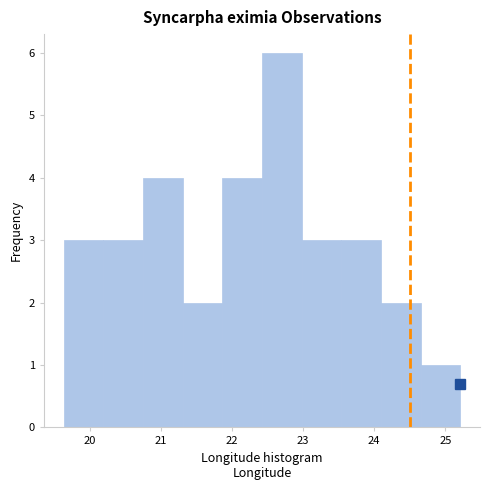

Reading left to right, list every bar in this chart as the range it spans on the x-axis followed by its height. Neither the bar edges nor the heights are printed on the chart, so give them approximately, as read against the axes.

19.6 to 20.2: 3
20.2 to 20.8: 3
20.8 to 21.3: 4
21.3 to 21.9: 2
21.9 to 22.4: 4
22.4 to 23.0: 6
23.0 to 23.5: 3
23.5 to 24.1: 3
24.1 to 24.7: 2
24.7 to 25.2: 1